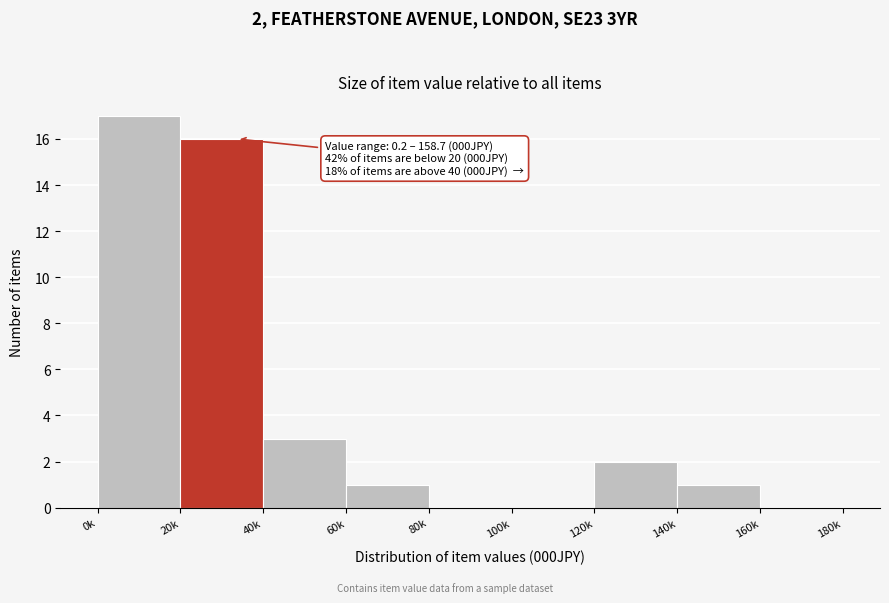

Reading left to right, extract all data points from this chart.

0k=17	20k=16	40k=3	60k=1	80k=0	100k=0	120k=2	140k=1	160k=0